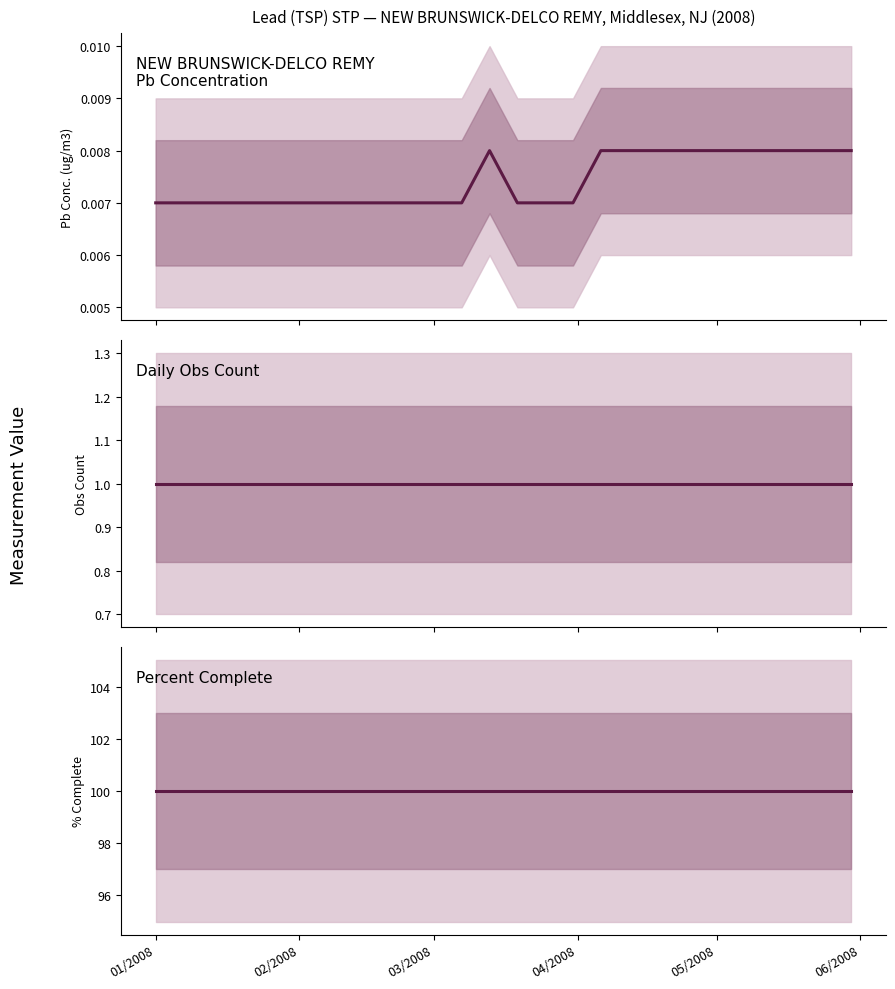

How many lines are shown in the chart?

3